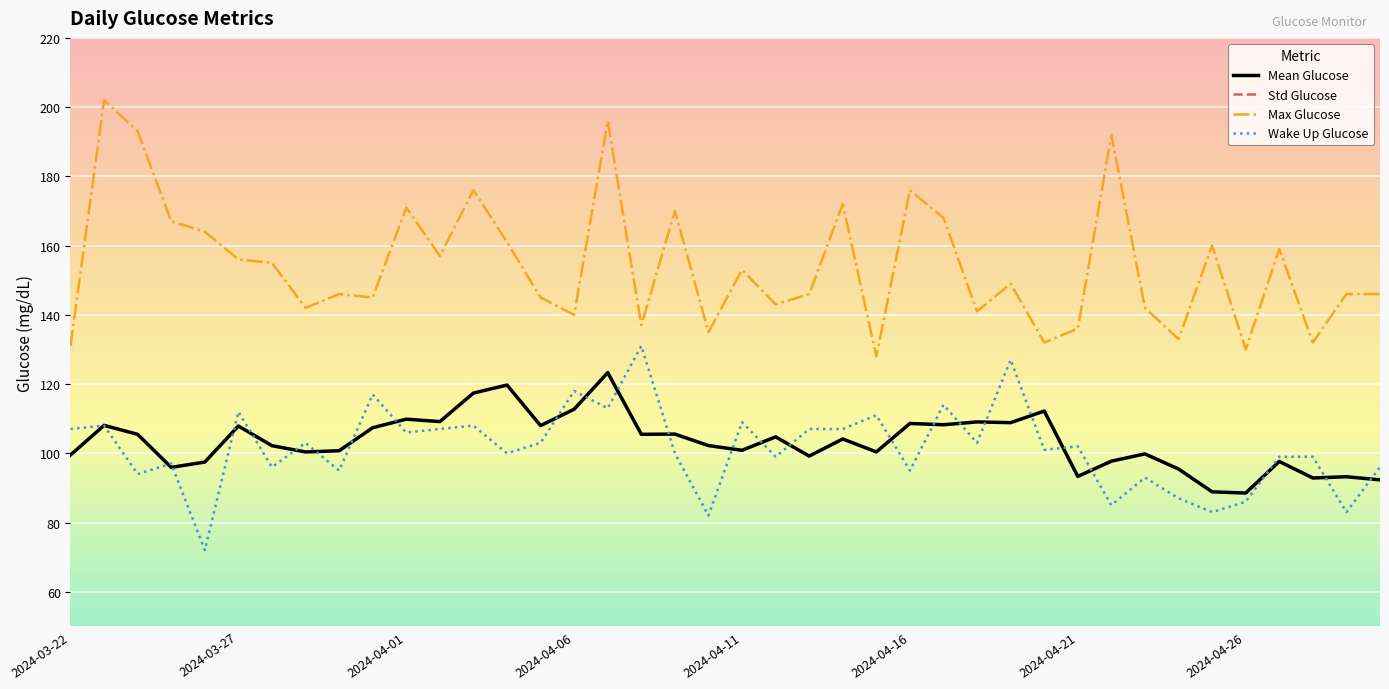

True or false: Max Glucose has a value of 87.1 at 2024-04-06.

False